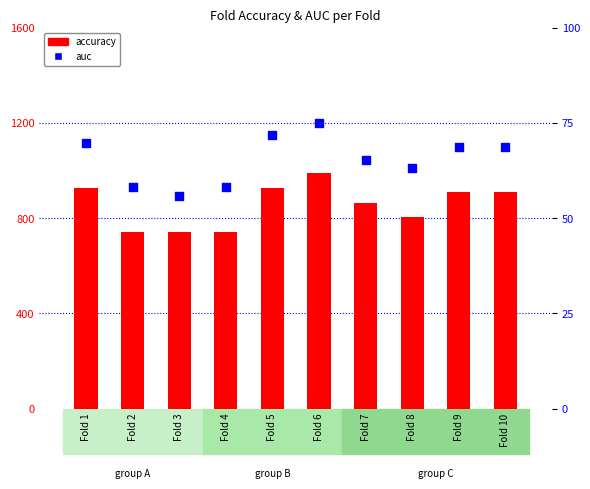

Which series contains the lowest Y value?

auc